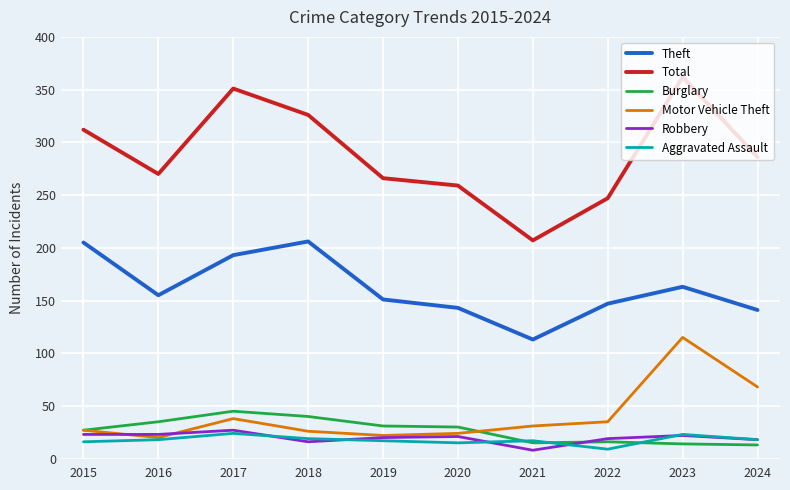

Does the chart display data point markers on the line(s)?

No